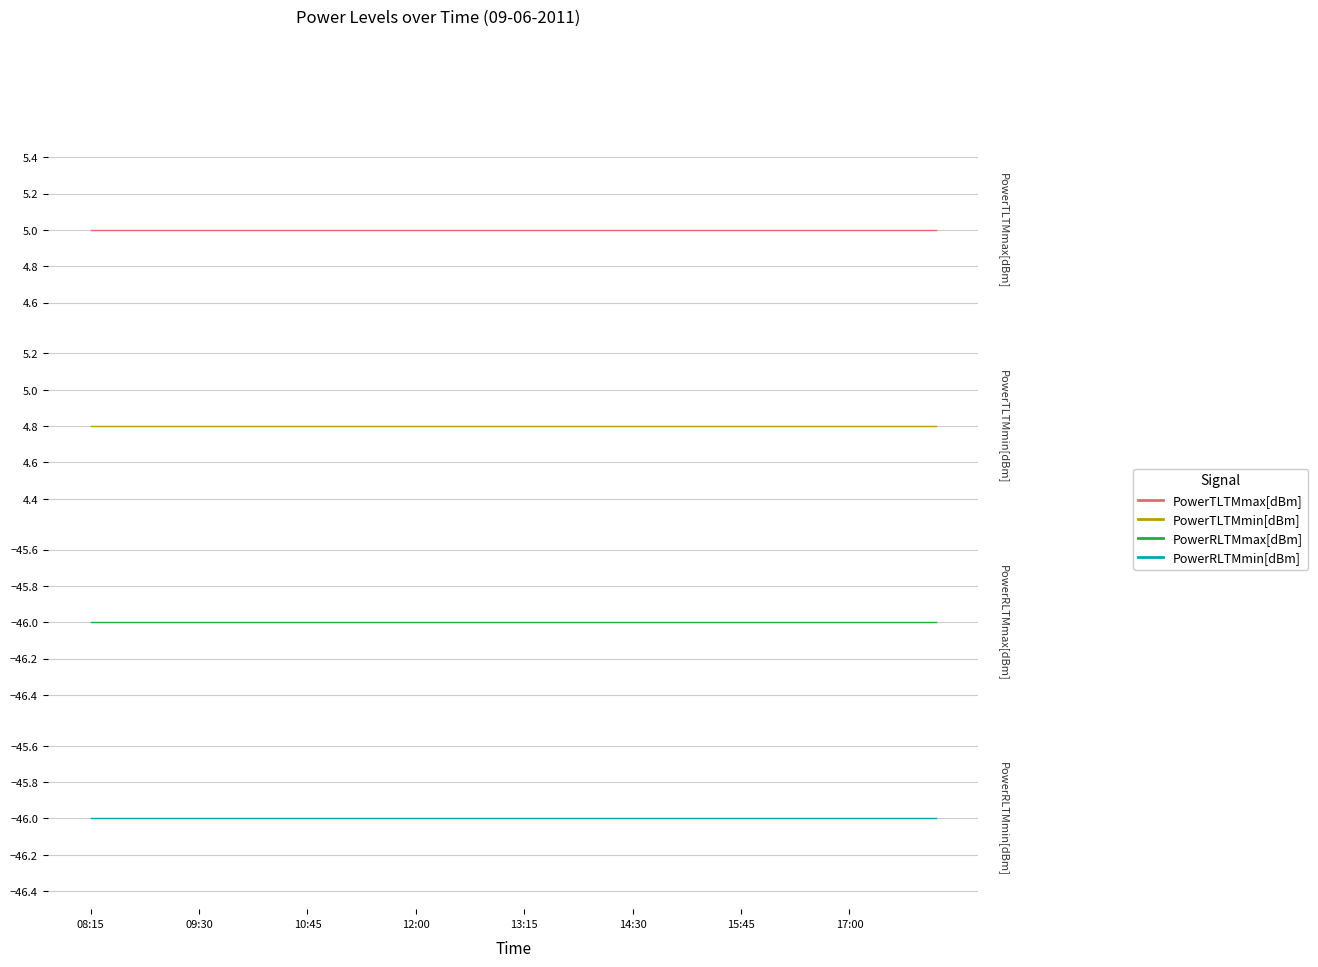

What is the sum of the PowerTLTMmax[dBm] values at 30 and 23?

10.0